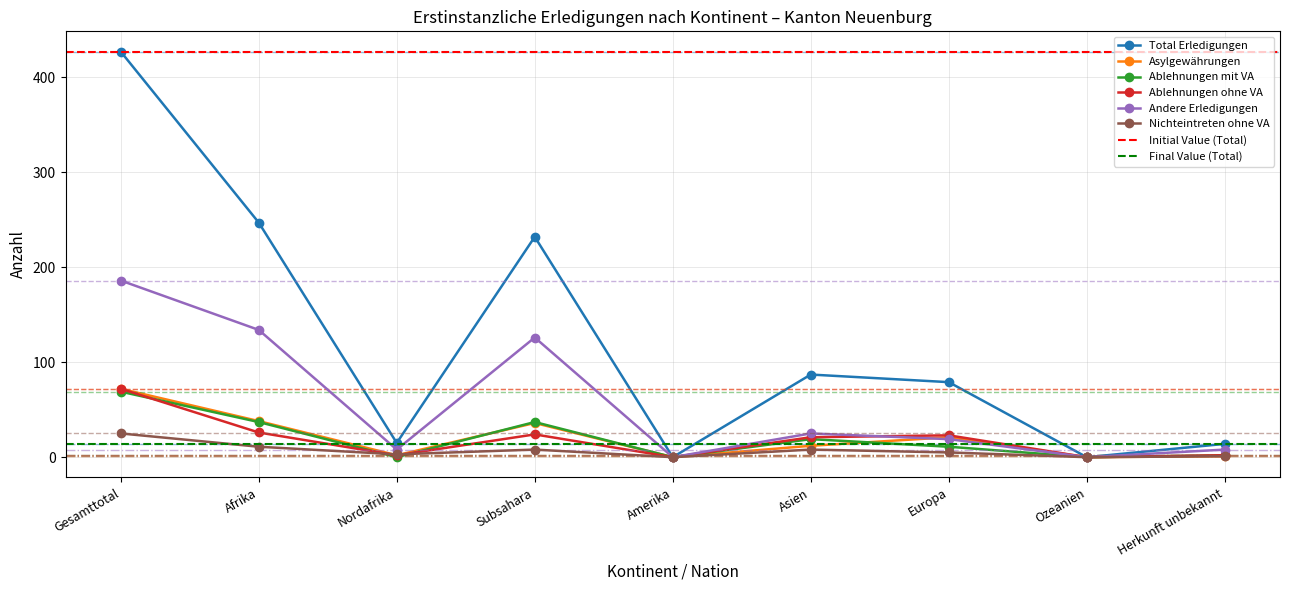

Reading left to right, extract all data points from this chart.

Total Erledigungen: 427	247	15	232	0	87	79	0	14
Asylgewährungen: 72	38	2	36	0	12	21	0	1
Ablehnungen mit VA: 69	37	0	37	0	19	11	0	2
Ablehnungen ohne VA: 72	26	2	24	0	21	23	0	2
Andere Erledigungen: 186	134	8	126	0	25	19	0	8
Nichteintreten ohne VA: 25	11	3	8	0	8	5	0	1